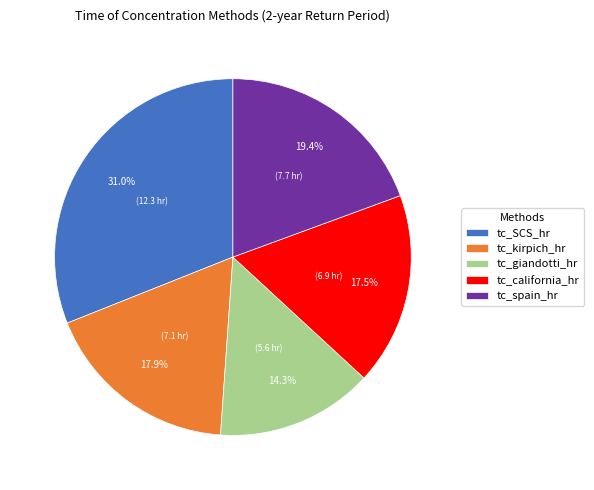

Which category has the biggest portion of the pie?

tc_SCS_hr